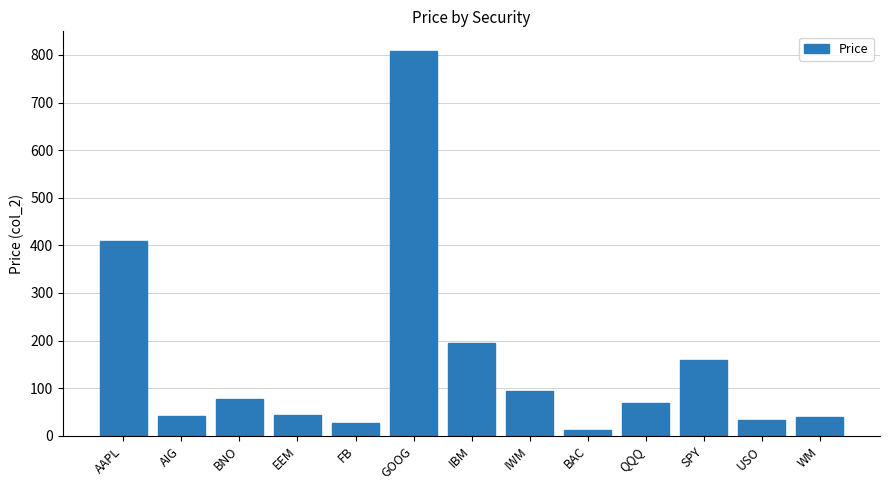

What is the difference between the values at IWM and EEM?

50.7